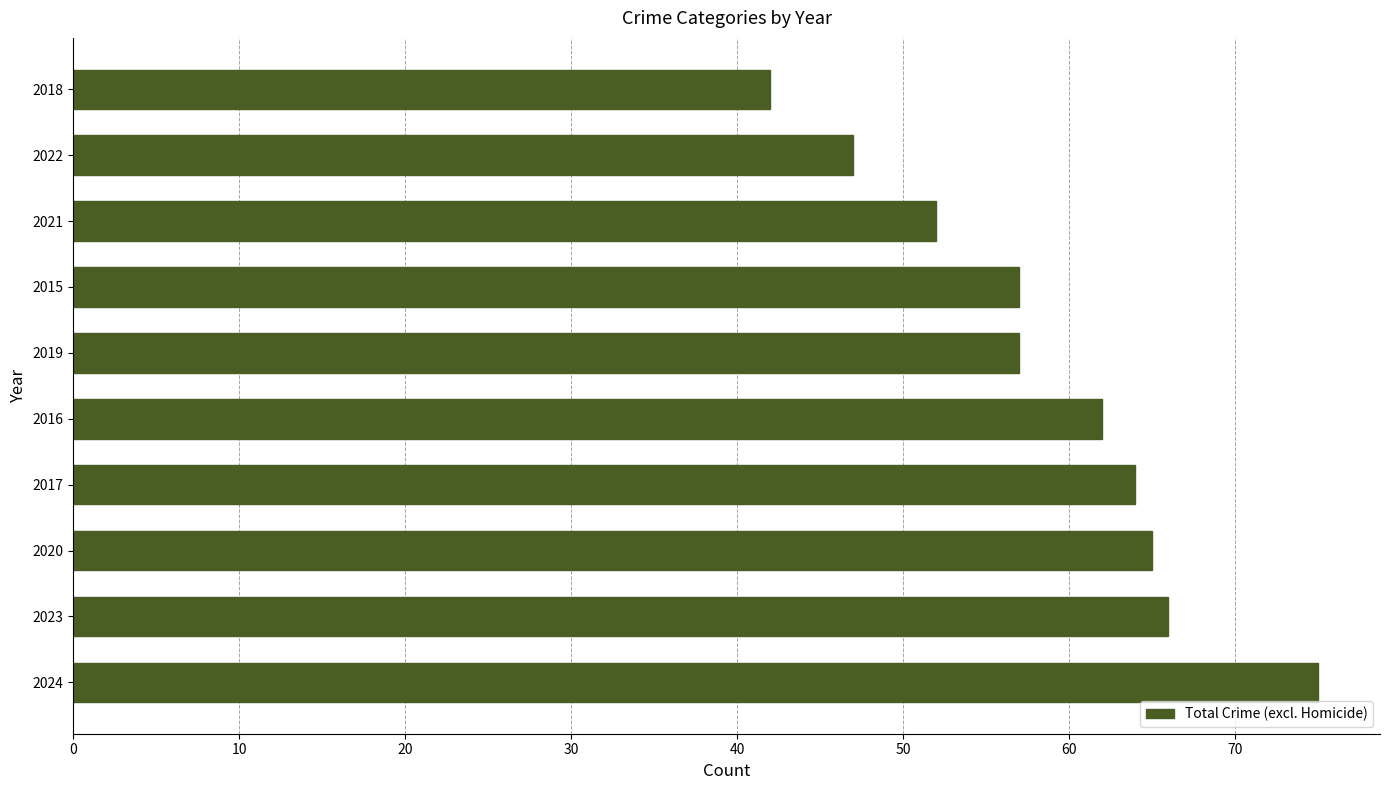

How many distinct data groups are displayed?

1